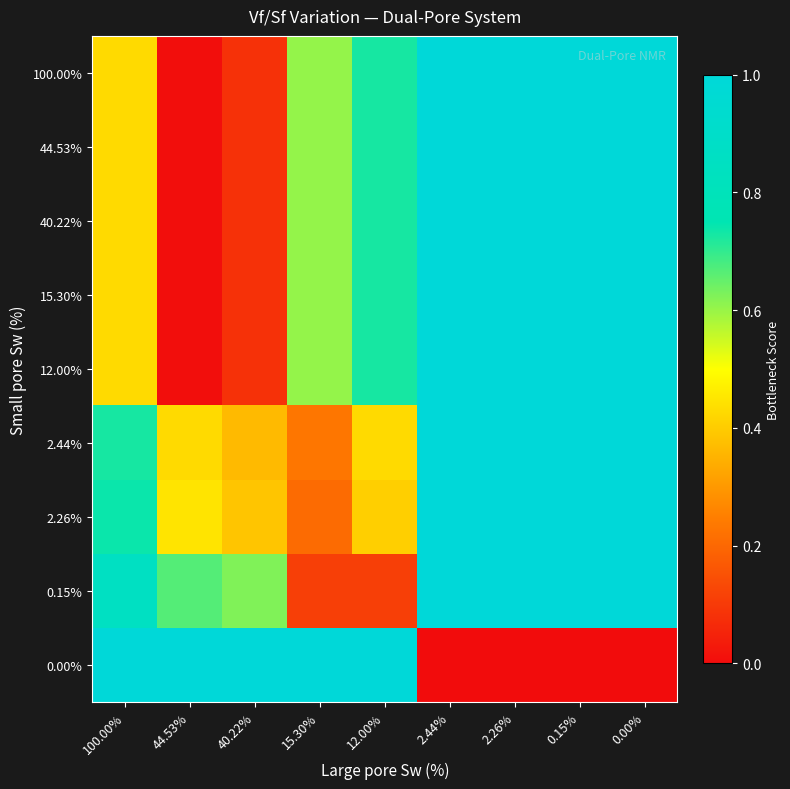

Reading left to right, transcribe all the data shown in this chart.

100.00%: 100.00%=0.4	44.53%=0.0	40.22%=0.1	15.30%=0.6	12.00%=0.7	2.44%=1.0	2.26%=1.0	0.15%=1.0	0.00%=1.0
44.53%: 100.00%=0.4	44.53%=0.0	40.22%=0.1	15.30%=0.6	12.00%=0.7	2.44%=1.0	2.26%=1.0	0.15%=1.0	0.00%=1.0
40.22%: 100.00%=0.4	44.53%=0.0	40.22%=0.1	15.30%=0.6	12.00%=0.7	2.44%=1.0	2.26%=1.0	0.15%=1.0	0.00%=1.0
15.30%: 100.00%=0.4	44.53%=0.0	40.22%=0.1	15.30%=0.6	12.00%=0.7	2.44%=1.0	2.26%=1.0	0.15%=1.0	0.00%=1.0
12.00%: 100.00%=0.4	44.53%=0.0	40.22%=0.1	15.30%=0.6	12.00%=0.7	2.44%=1.0	2.26%=1.0	0.15%=1.0	0.00%=1.0
2.44%: 100.00%=0.7	44.53%=0.4	40.22%=0.4	15.30%=0.2	12.00%=0.4	2.44%=1.0	2.26%=1.0	0.15%=1.0	0.00%=1.0
2.26%: 100.00%=0.7	44.53%=0.4	40.22%=0.4	15.30%=0.2	12.00%=0.4	2.44%=1.0	2.26%=1.0	0.15%=1.0	0.00%=1.0
0.15%: 100.00%=0.9	44.53%=0.7	40.22%=0.6	15.30%=0.1	12.00%=0.1	2.44%=1.0	2.26%=1.0	0.15%=1.0	0.00%=1.0
0.00%: 100.00%=1.0	44.53%=1.0	40.22%=1.0	15.30%=1.0	12.00%=1.0	2.44%=0.0	2.26%=0.0	0.15%=0.0	0.00%=0.0